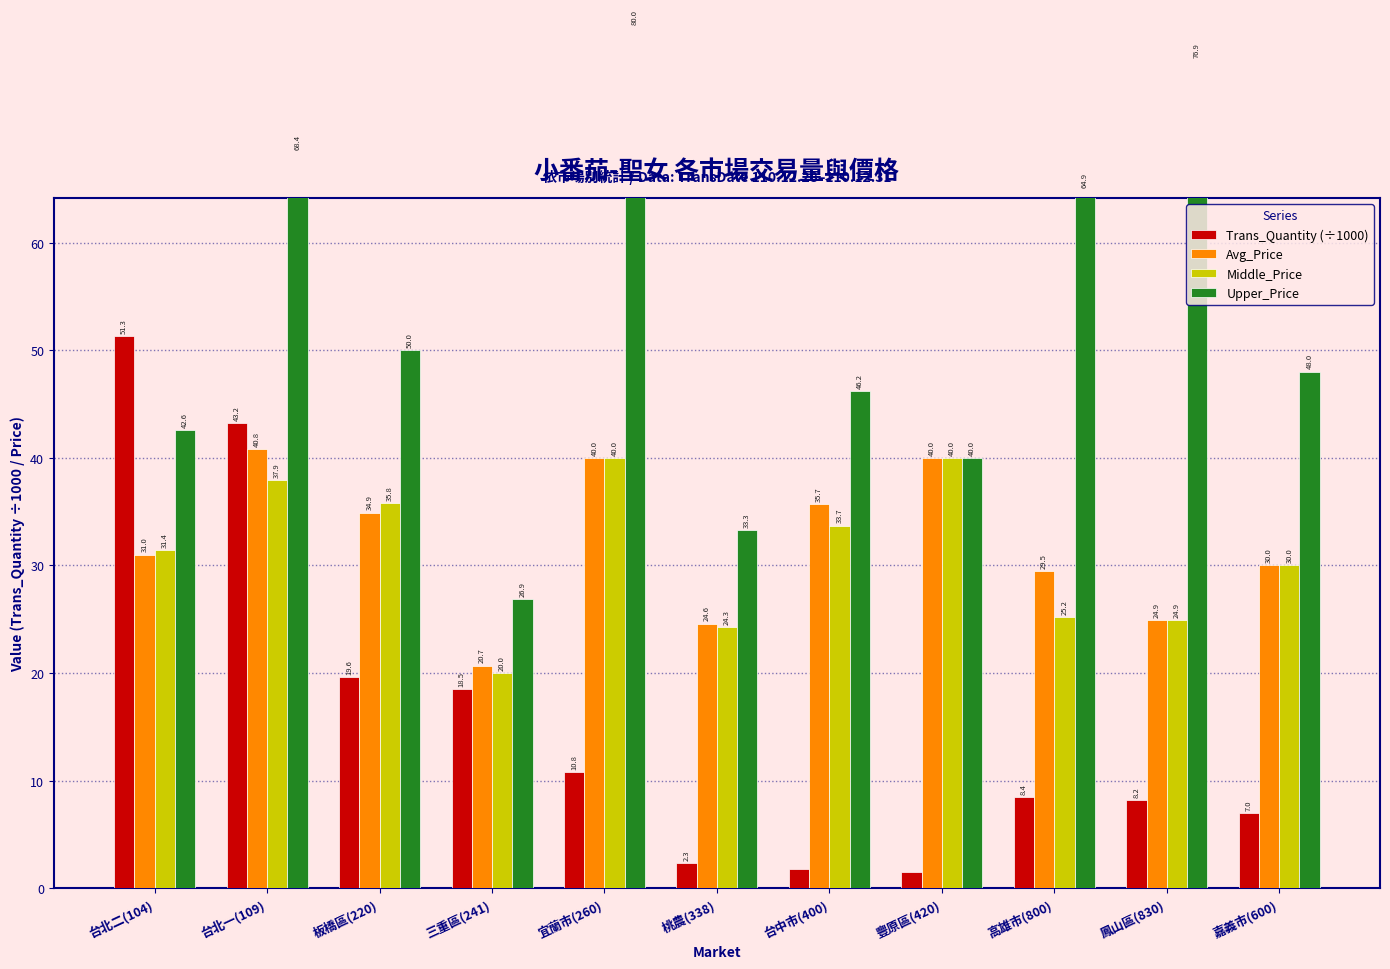

At which category is the sum across all series the highest?

台北一(109)